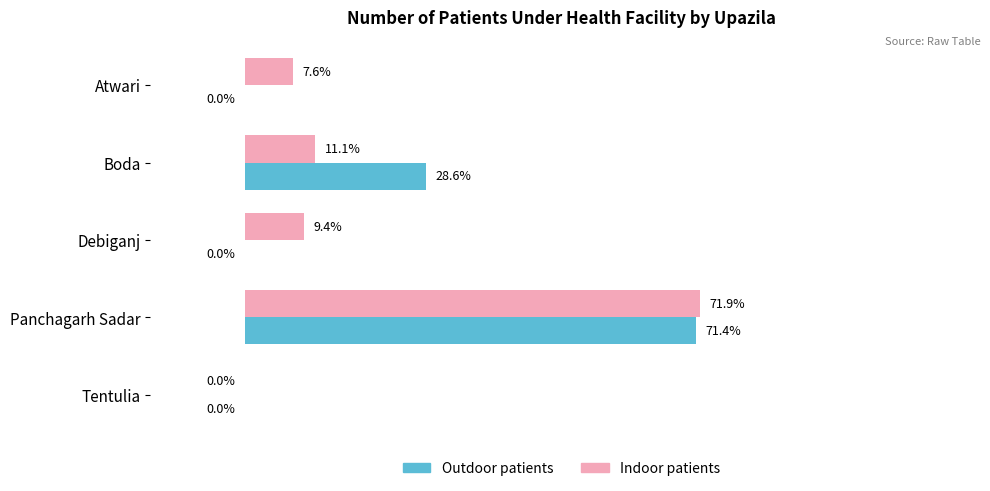

At which category is the sum across all series the highest?

Panchagarh Sadar